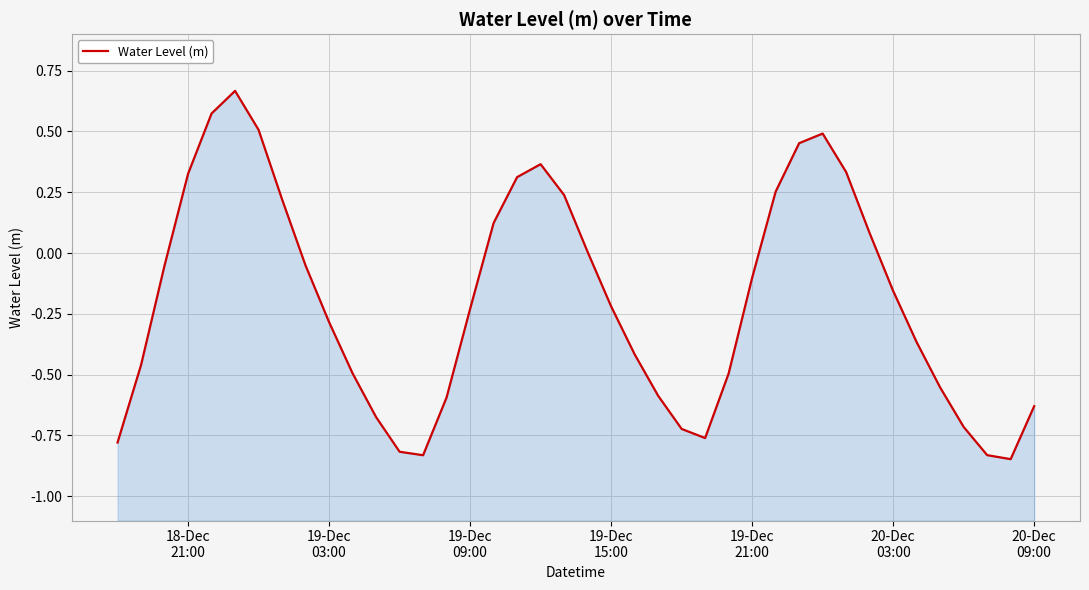

How many values are below zero?

25